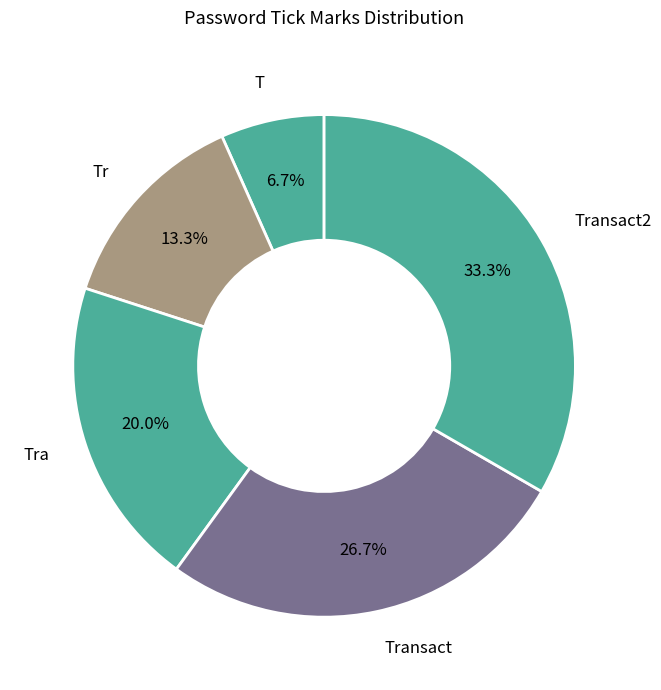

Which category has the biggest portion of the pie?

Transact2